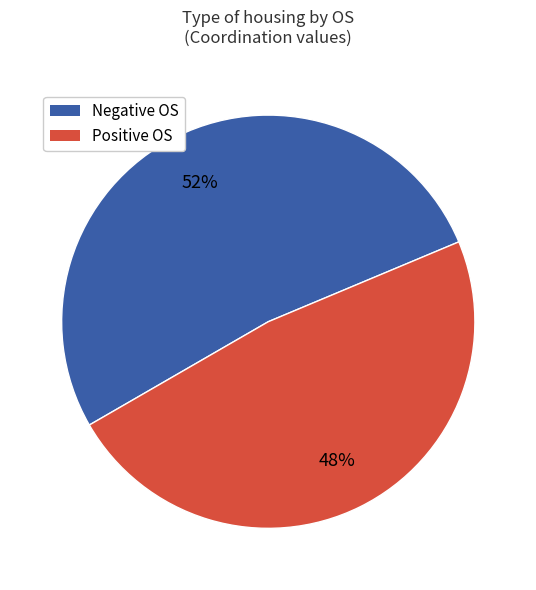

To the nearest percent, what is the difference between the largest and smallest slice percentages?

4%